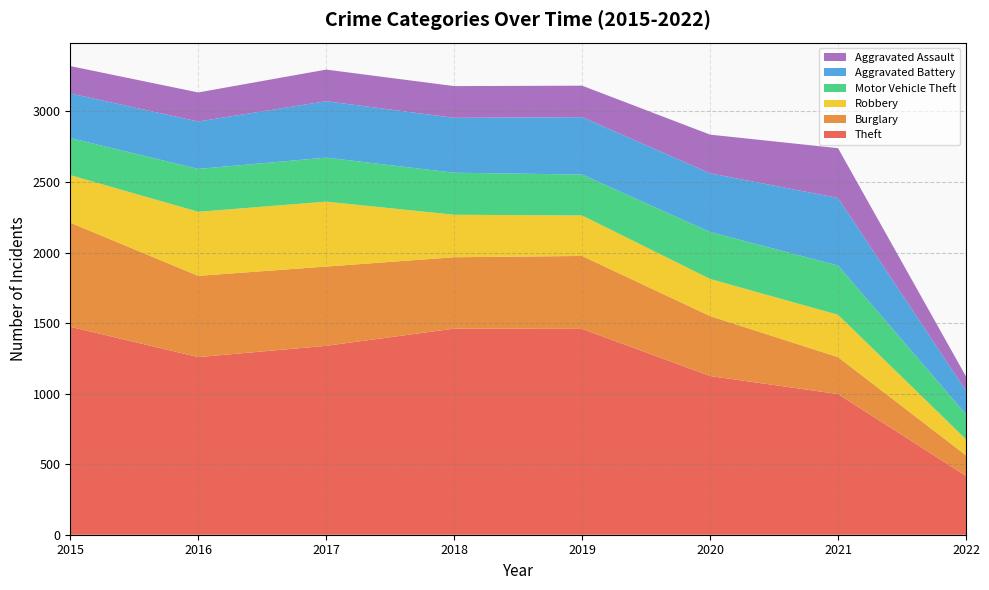

Reading right to left, extract all data points from this chart.

Theft: 2022=417	2021=997	2020=1125	2019=1459	2018=1461	2017=1339	2016=1259	2015=1474
Burglary: 2022=146	2021=262	2020=425	2019=517	2018=506	2017=562	2016=576	2015=738
Robbery: 2022=113	2021=300	2020=263	2019=287	2018=301	2017=460	2016=454	2015=337
Motor Vehicle Theft: 2022=178	2021=349	2020=333	2019=290	2018=298	2017=312	2016=304	2015=263
Aggravated Battery: 2022=167	2021=479	2020=416	2019=407	2018=389	2017=400	2016=336	2015=316
Aggravated Assault: 2022=101	2021=353	2020=274	2019=223	2018=225	2017=224	2016=206	2015=194